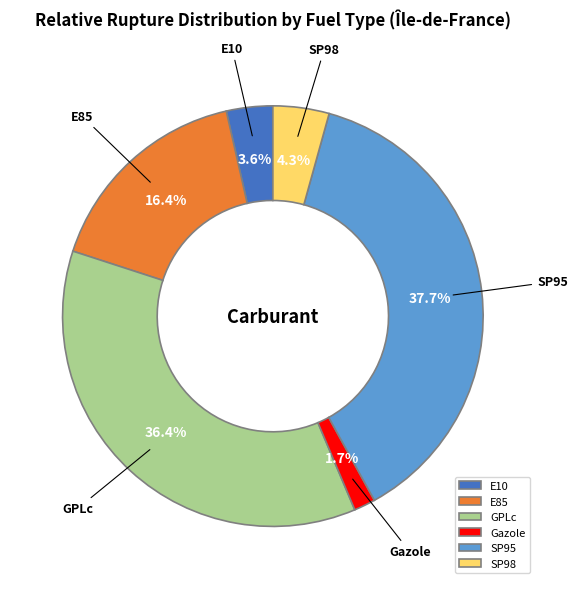

Count the number of slices in the pie.

6